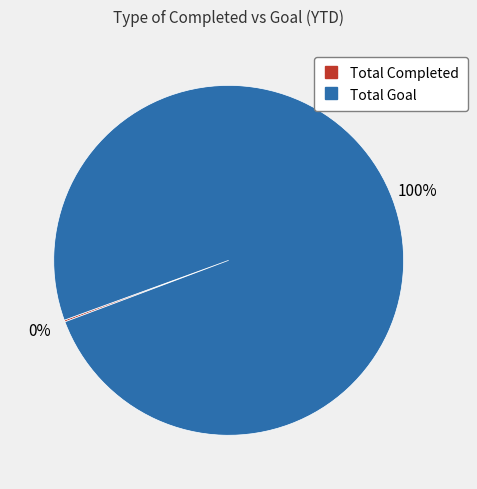

To the nearest percent, what is the average slice percentage?

50%